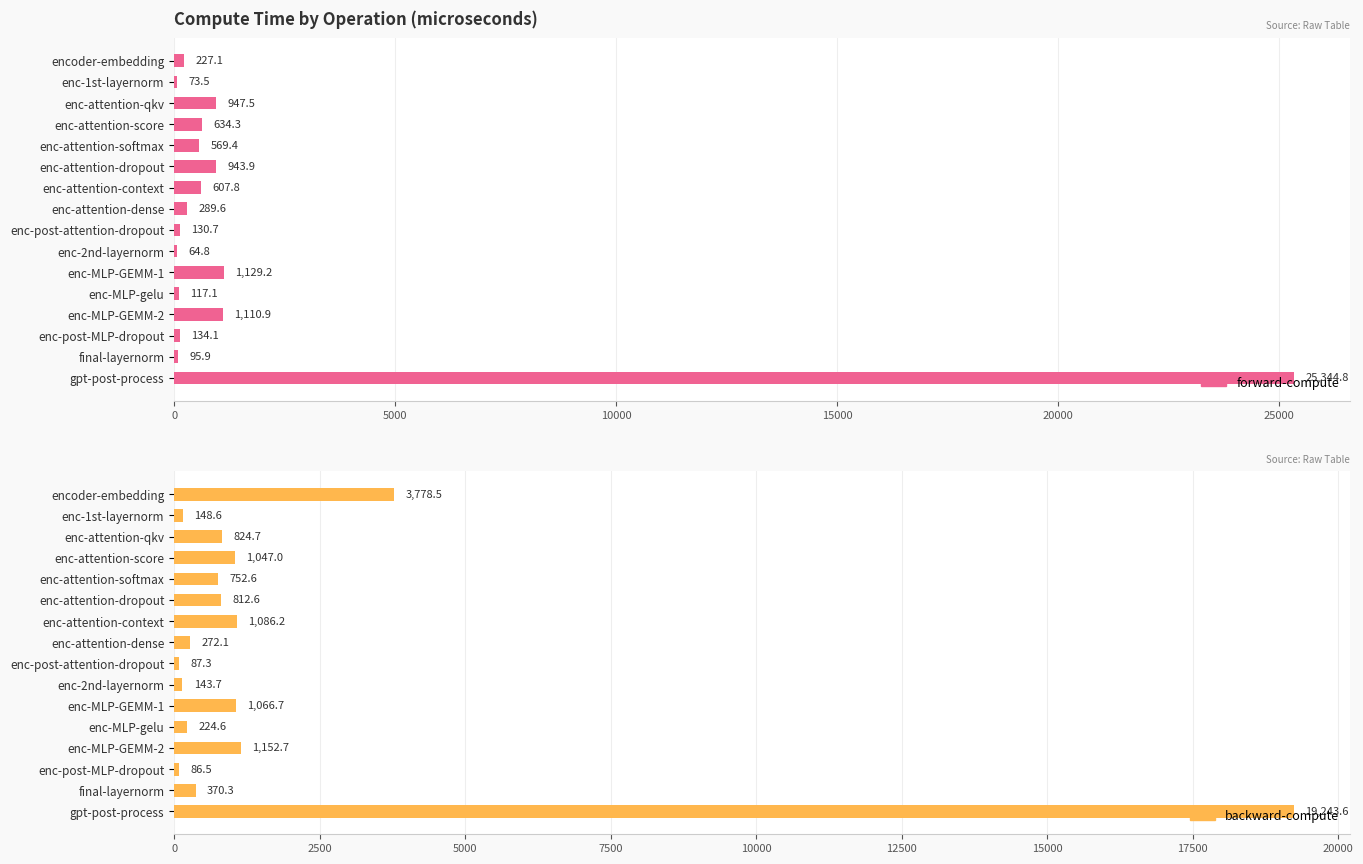

How many bars are there in total?

32